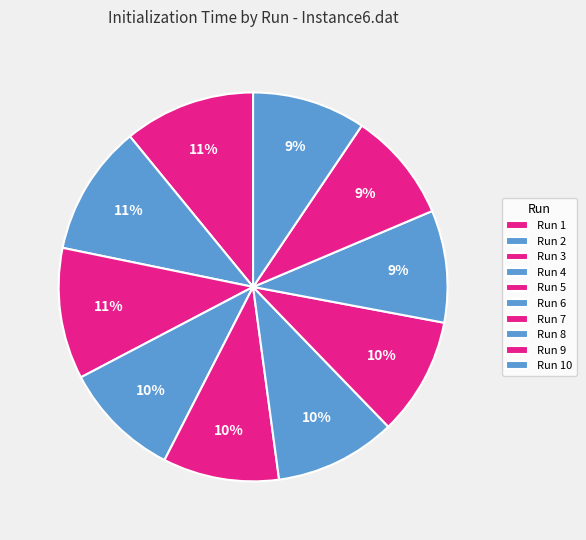

How many segments does this pie chart have?

10